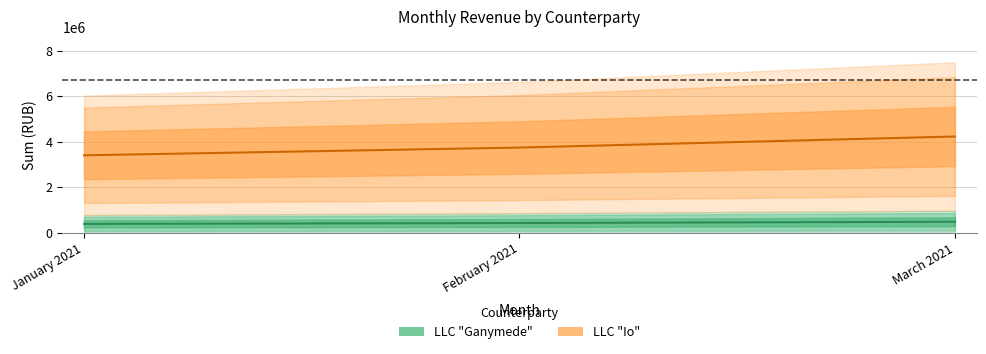

Is the value of LLC "Ganymede" at January 2021 greater than the value of LLC "Io" at January 2021?

No